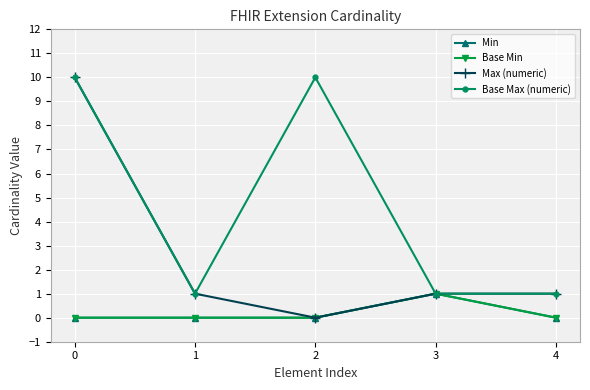

Which series changed the most between 2 and 4?

Base Max (numeric)